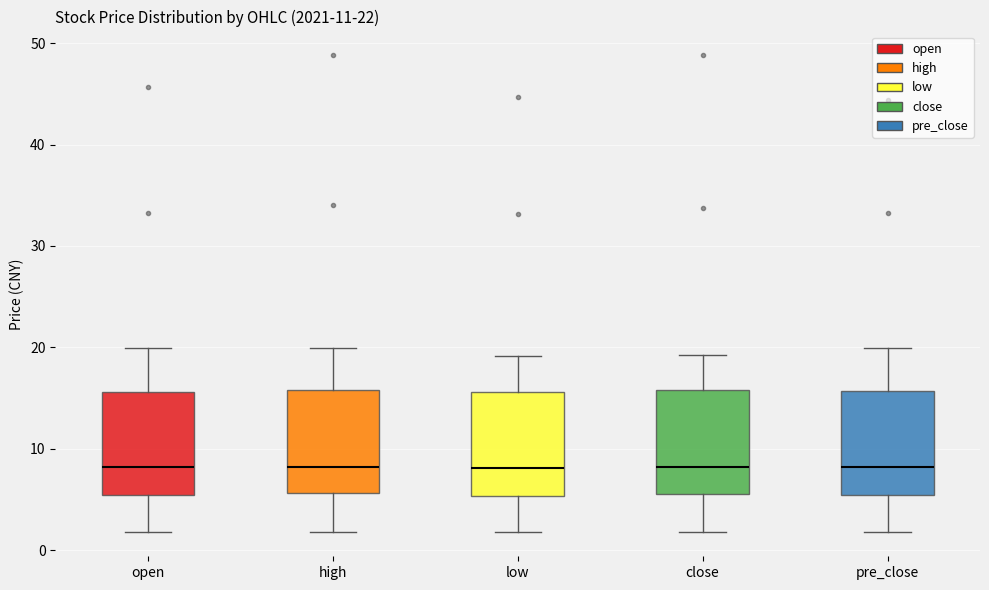

Reading left to right, transcribe this box plot: for each box, give where its median line is, the range the box spans, and where its two whiskers end, as read against the y-axis. The values are not printed on the chart, so give them approximately, as read against the axis.

open: median 8, box 5 to 16, whiskers 2 to 20
high: median 8, box 6 to 16, whiskers 2 to 20
low: median 8, box 5 to 16, whiskers 2 to 19
close: median 8, box 5 to 16, whiskers 2 to 19
pre_close: median 8, box 5 to 16, whiskers 2 to 20